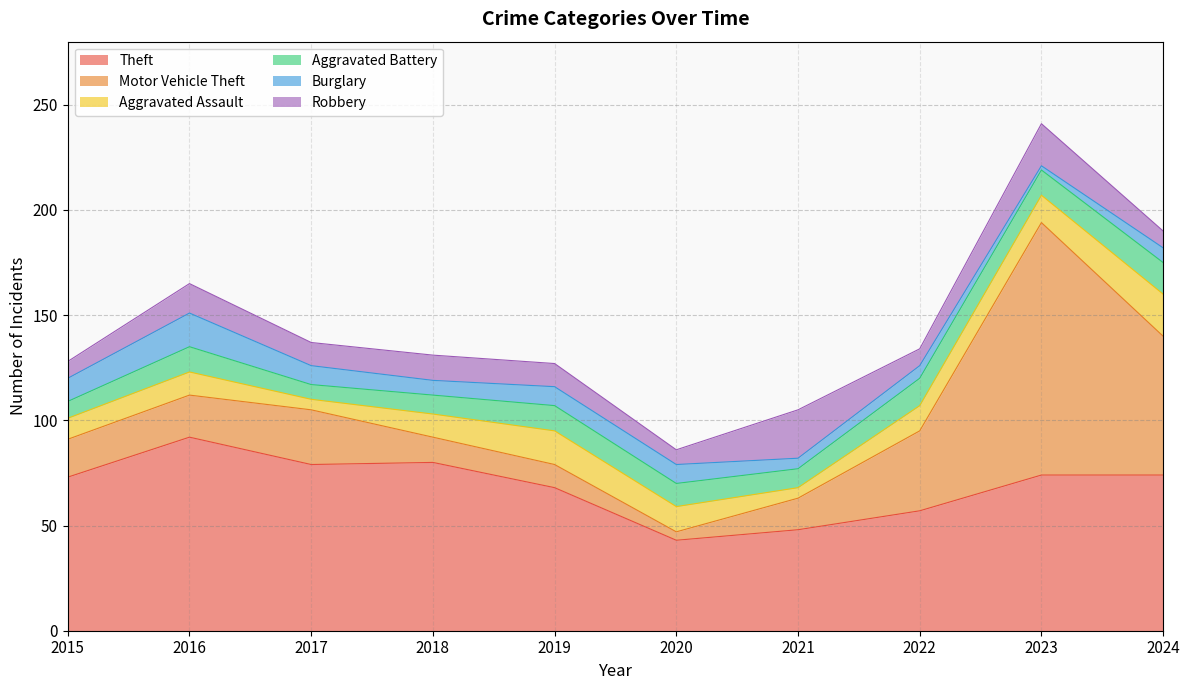

True or false: Theft and Aggravated Assault intersect in this chart.

False